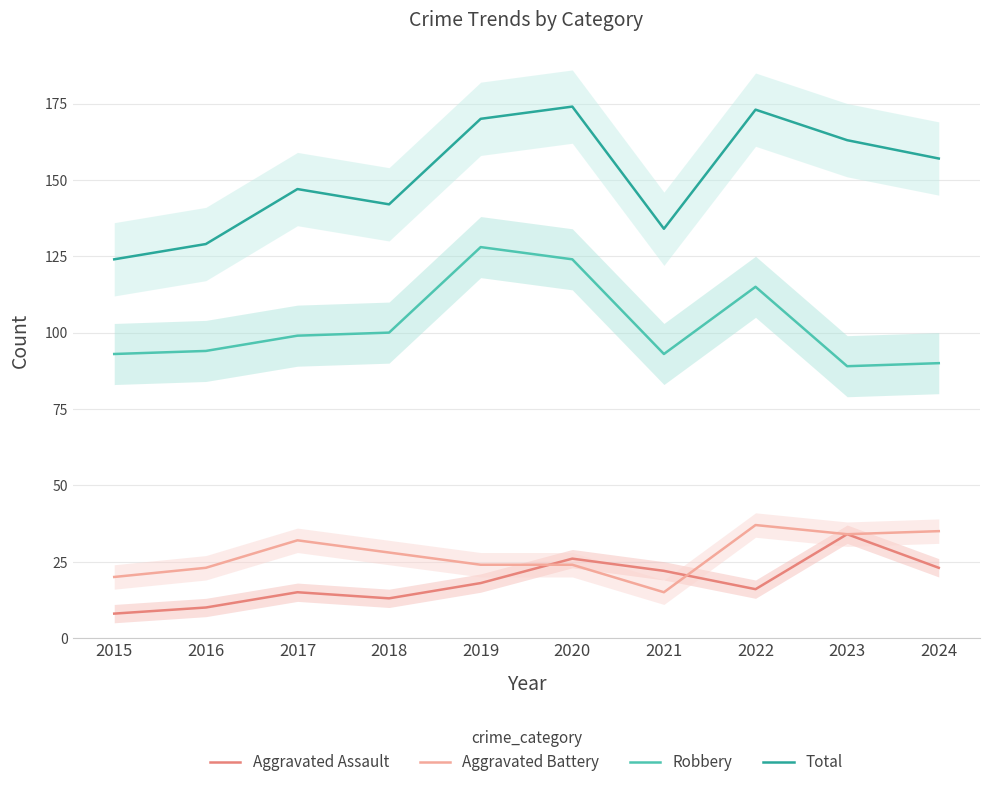

True or false: Aggravated Assault has a value of 34 at 2023.

True